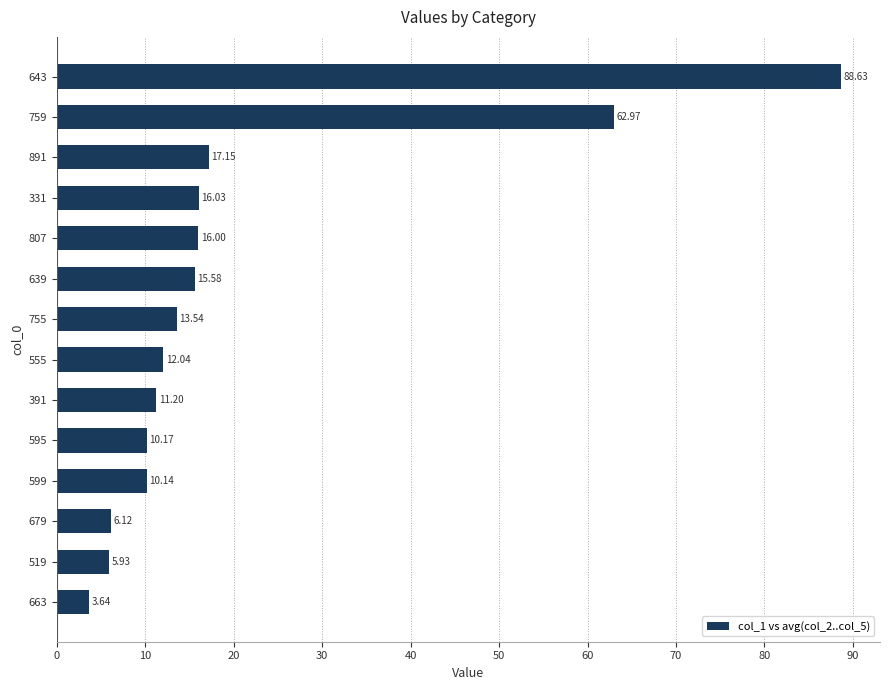

Are the bars horizontal?

Yes